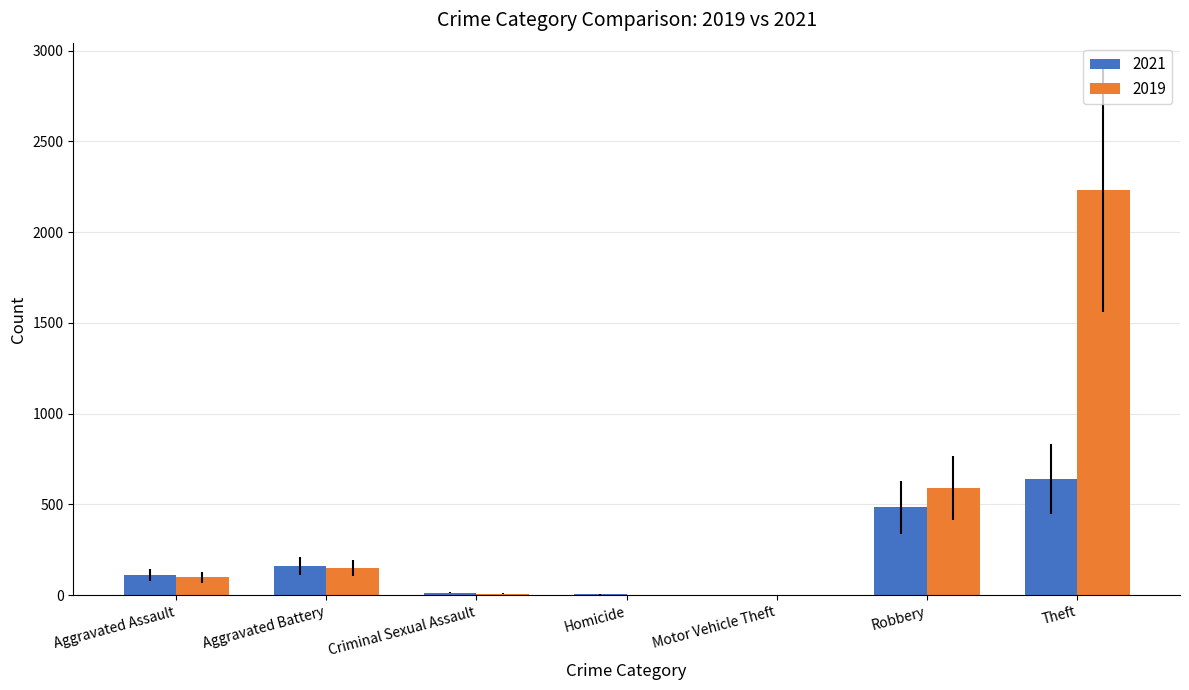

At which label is 2019 closest to 1115?

Robbery